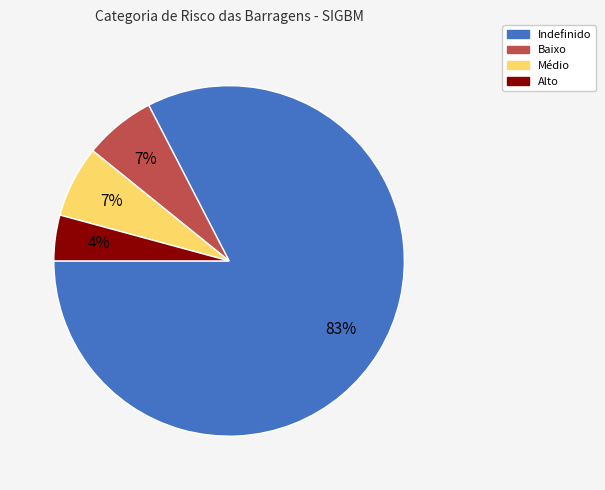

Count the number of slices in the pie.

4